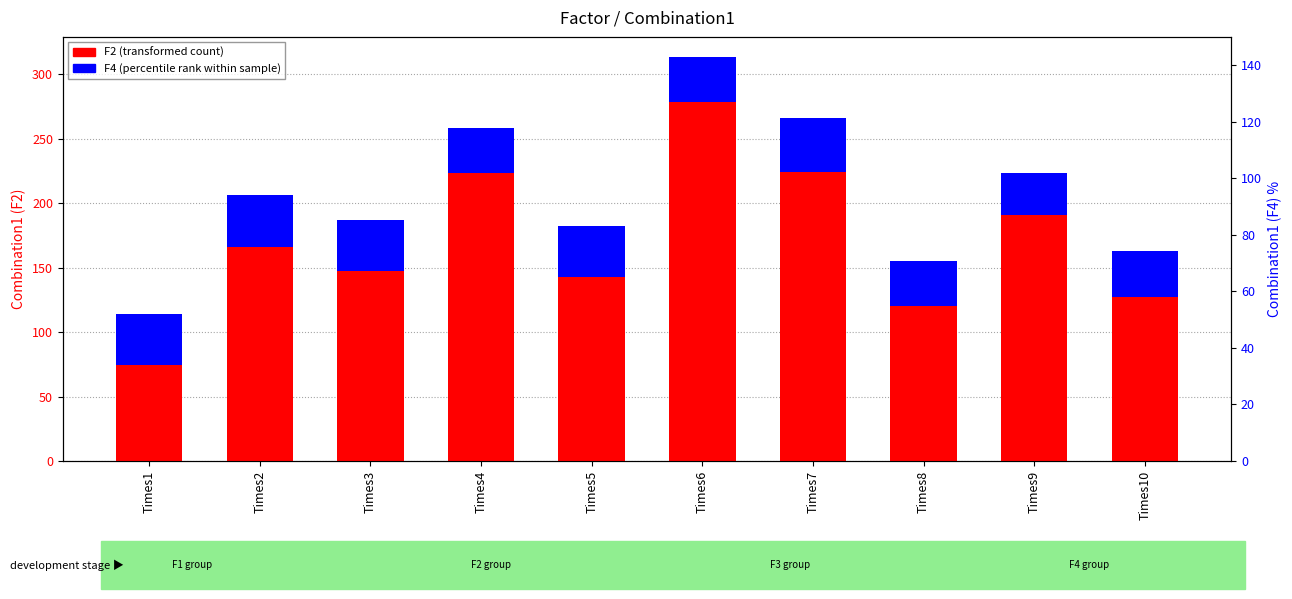

What are all the series names shown in the legend?

F2 (transformed count), F4 (percentile rank)